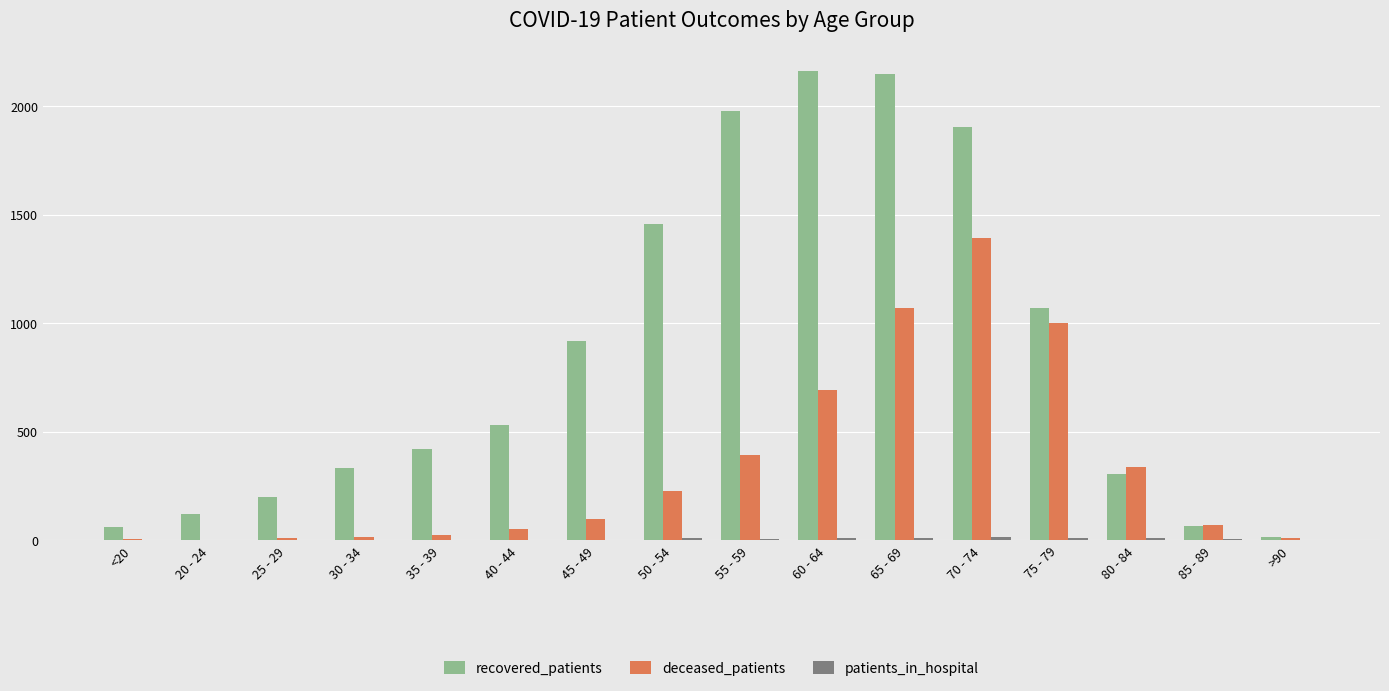

Is it true that recovered_patients equals 2162 at 60 - 64?

True